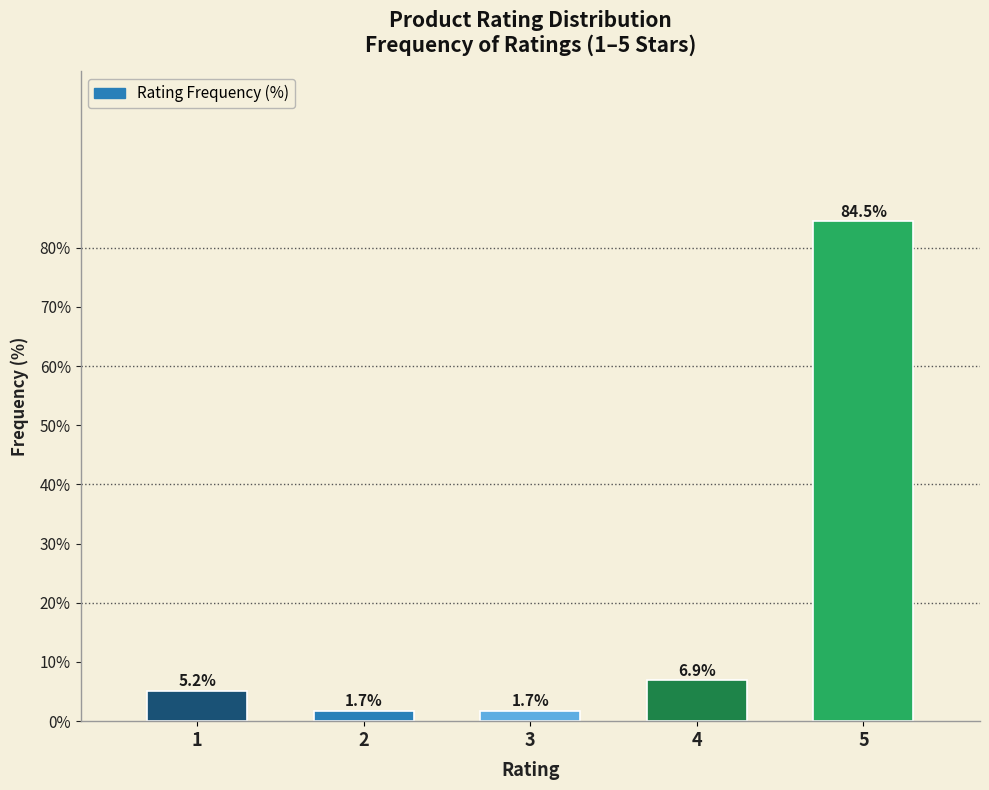

Reading left to right, list all the values displayed in this chart.

1=5.2	2=1.7	3=1.7	4=6.9	5=84.5